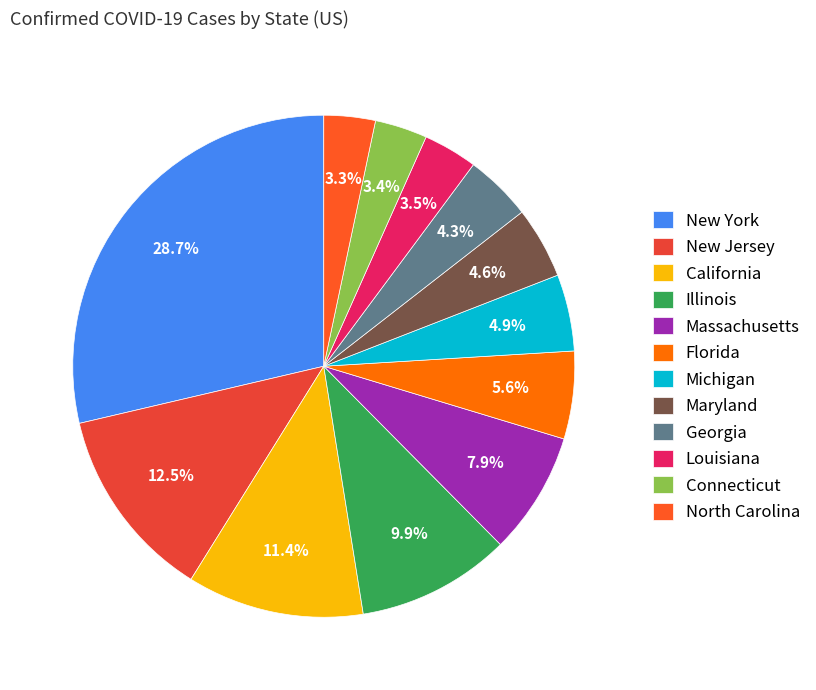

Is the sum of California and Connecticut greater than half?

No